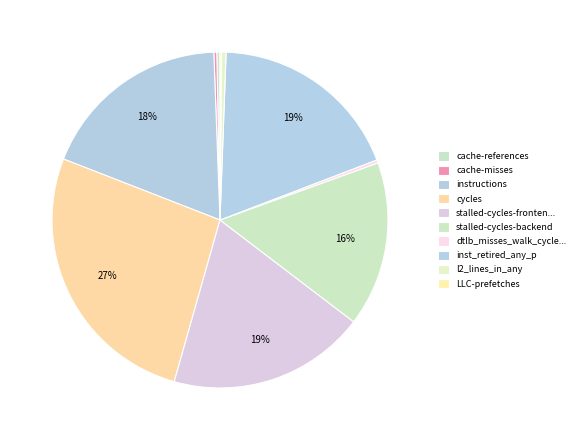

Between stalled-cycles-backend and cycles, which is larger?

cycles